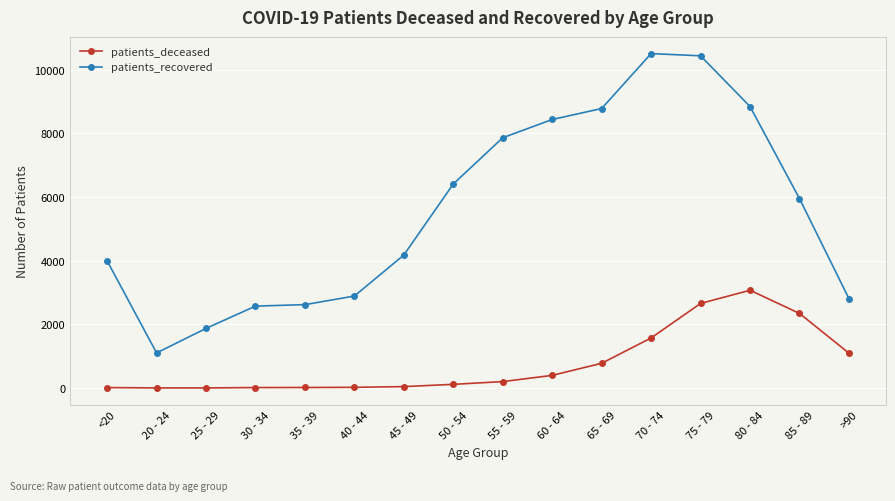

True or false: patients_recovered and patients_deceased intersect in this chart.

False